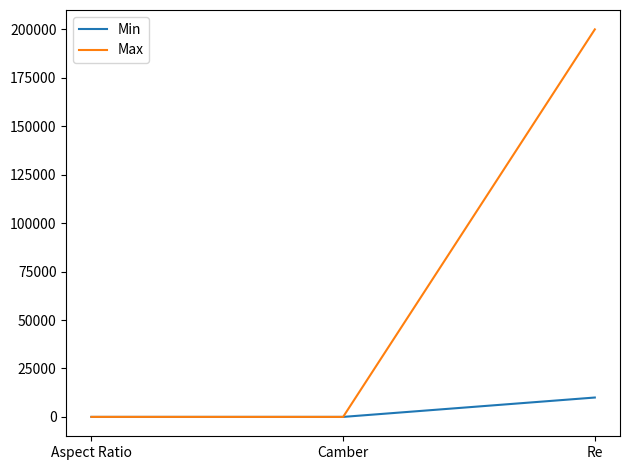

What is the maximum value shown in the chart?

200000.0